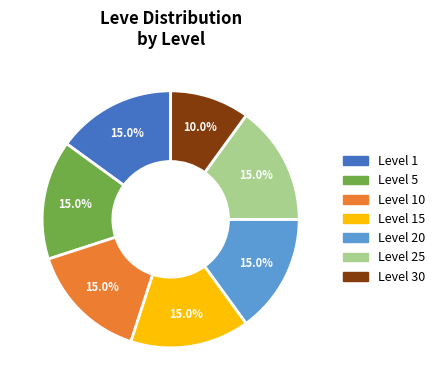

To the nearest percent, what percentage of the pie is Level 1?

15%